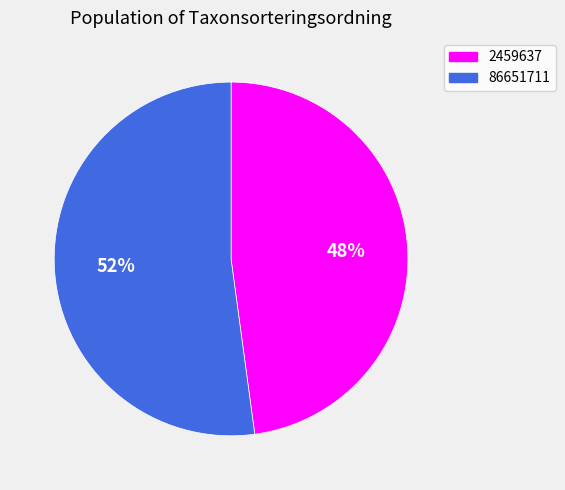

Is the sum of 86651711 and 2459637 greater than half?

Yes